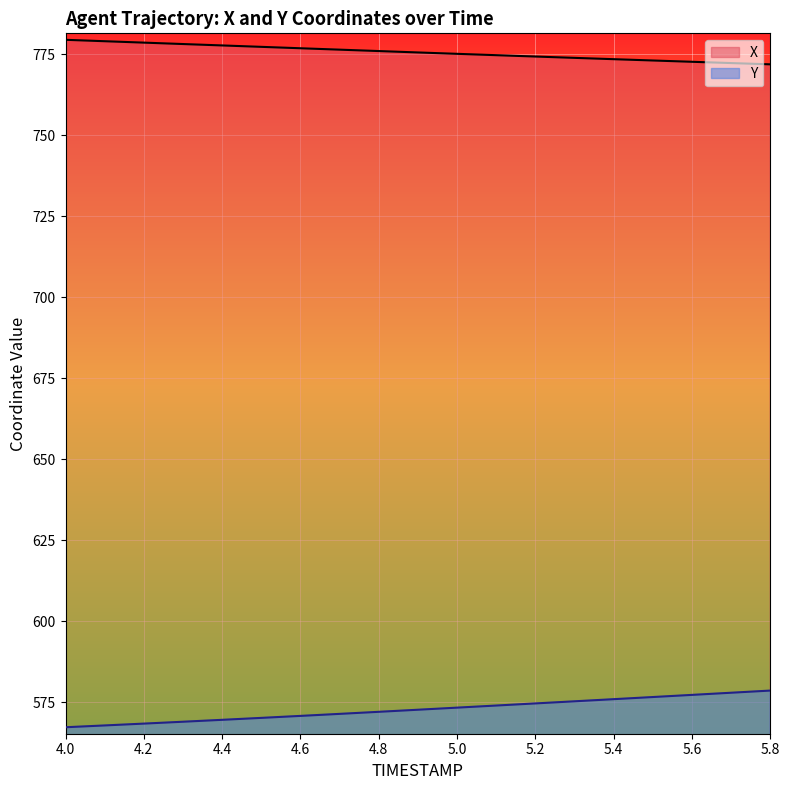

What is the sum of all X values?

14736.3